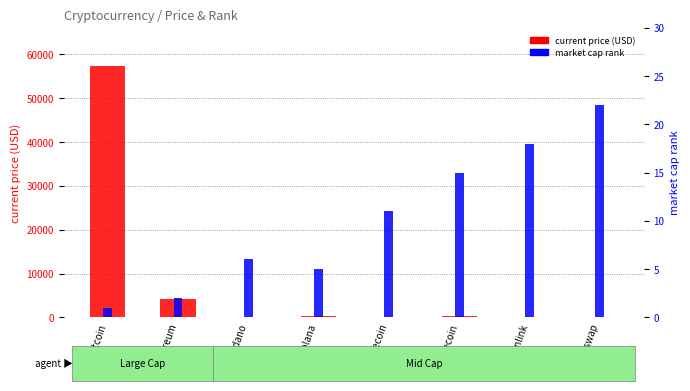

How many values in the current price (USD) series are below 215?

4